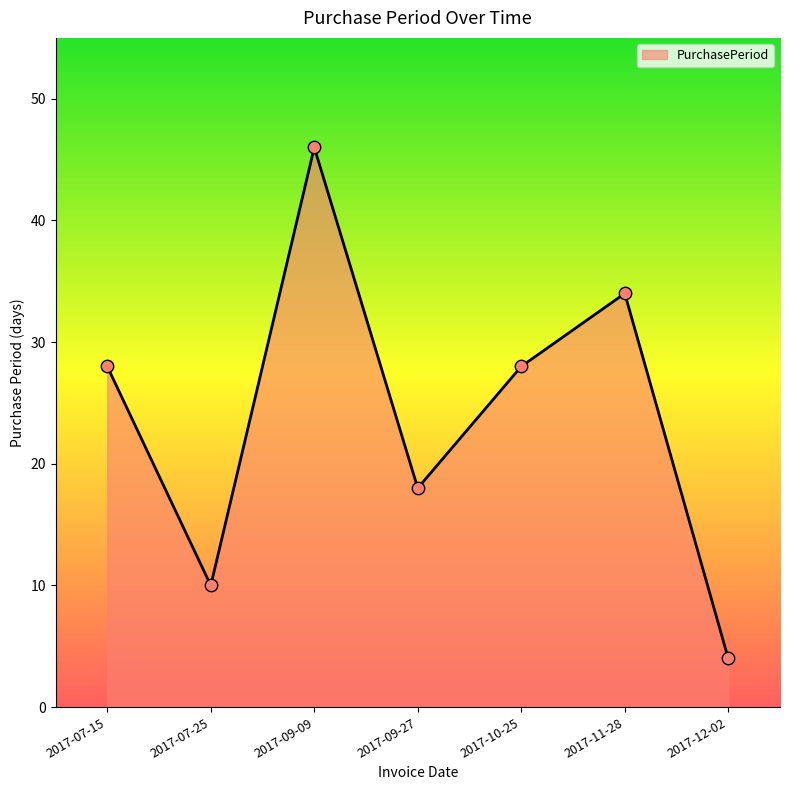

What is the change in value from 2017-07-15 to 2017-11-28?

+6